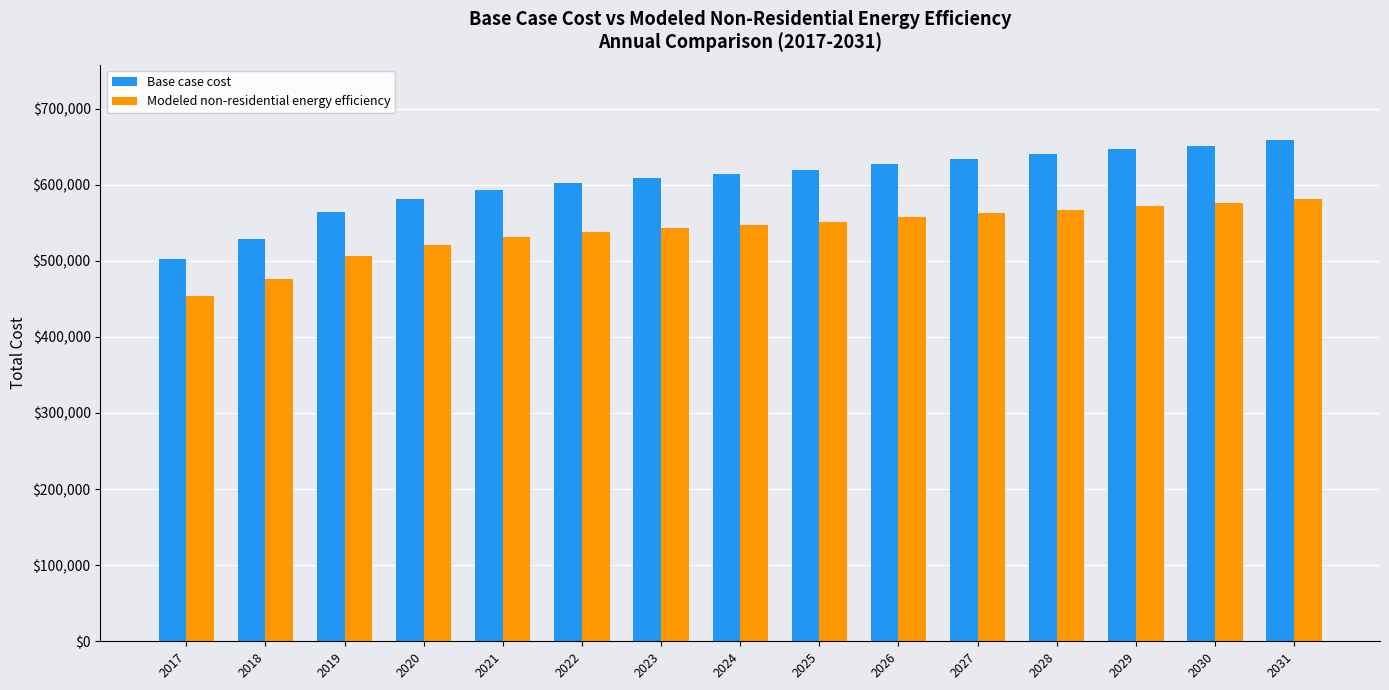

At which label does Base case cost first exceed 613982?

2024